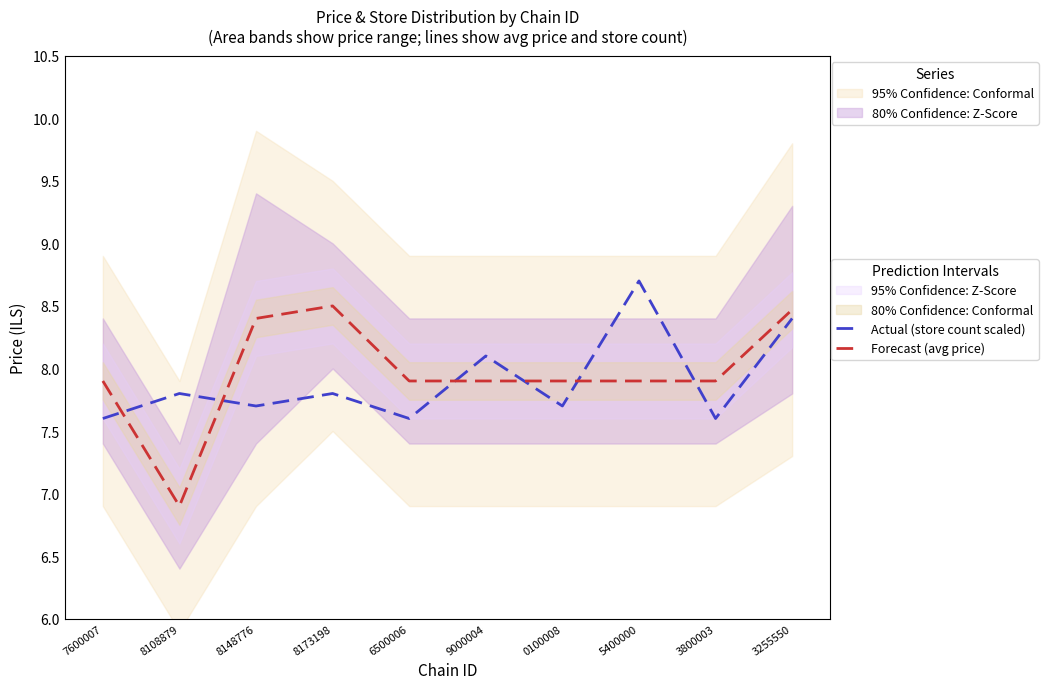

How many interior local valleys does the Forecast (avg price) series have?

1